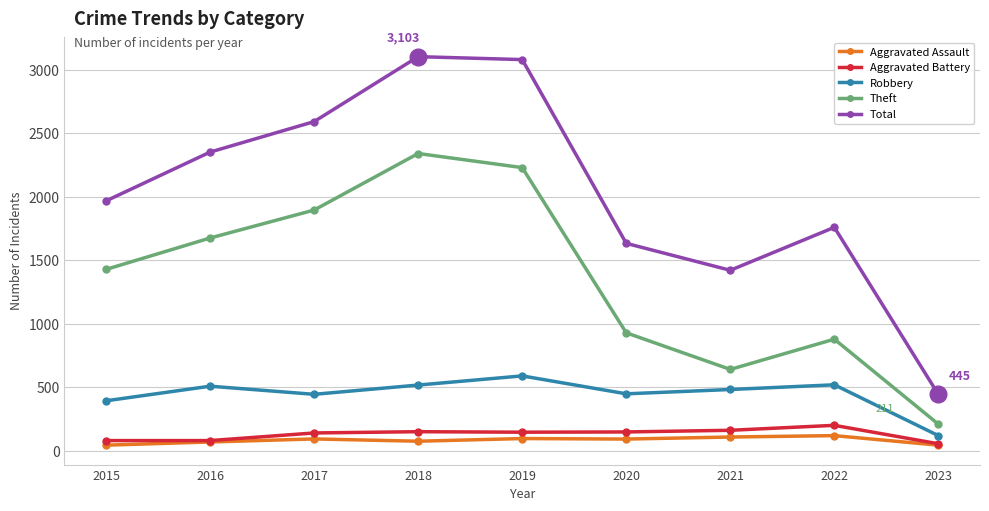

At which label does Robbery reach its peak?

2019